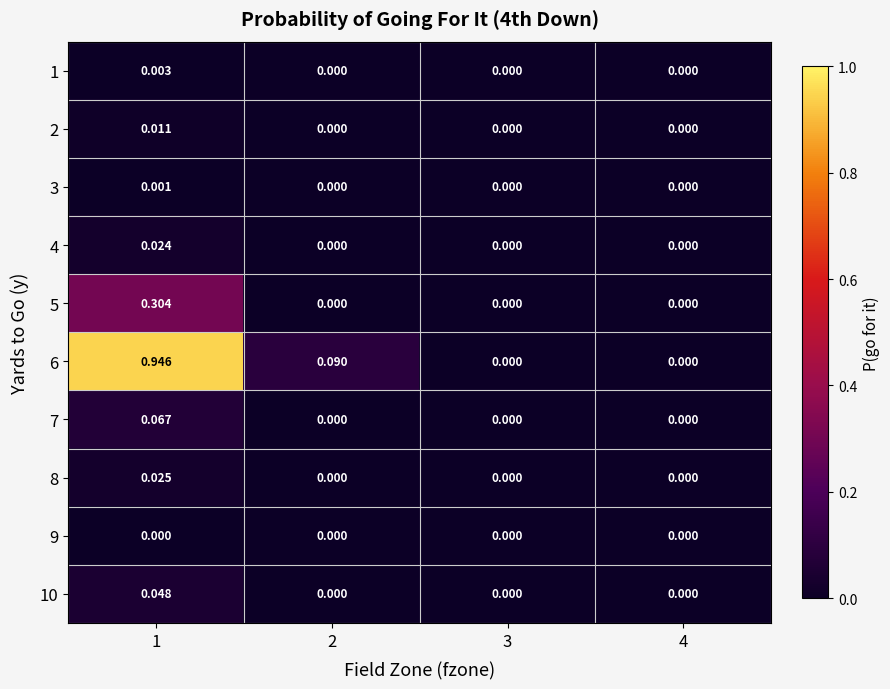

Is the value of 1 at 1 greater than the value of 8 at 1?

No